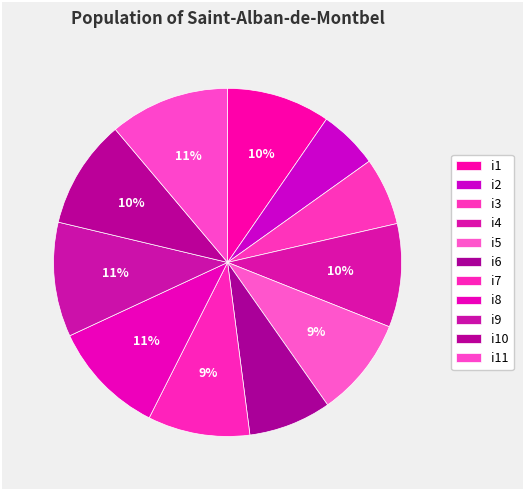

Approximately how many times larger is the value at i5 compared to i11?

0.8